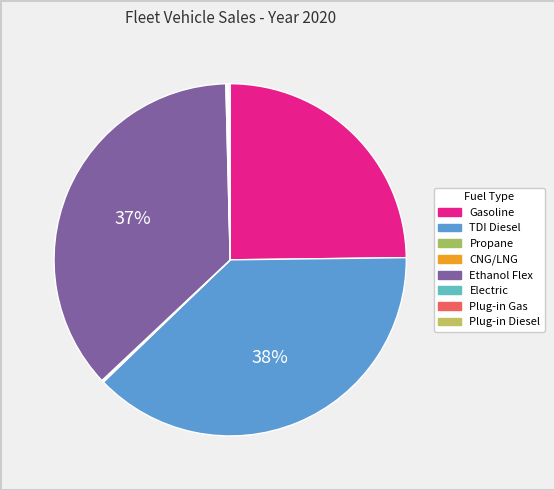

Does TDI Diesel account for over 50% of the chart?

No